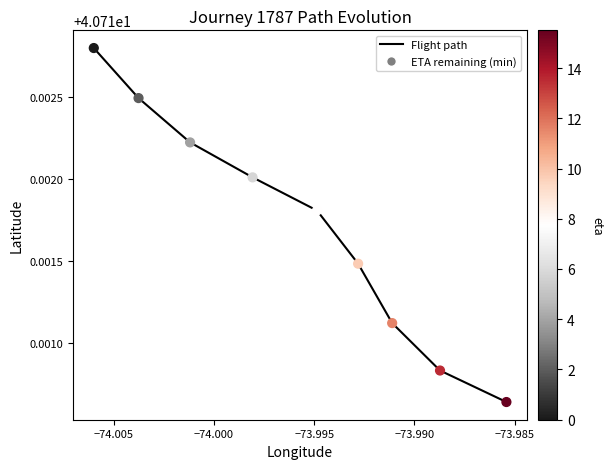

Which series has the largest total across all categories?

Flight path